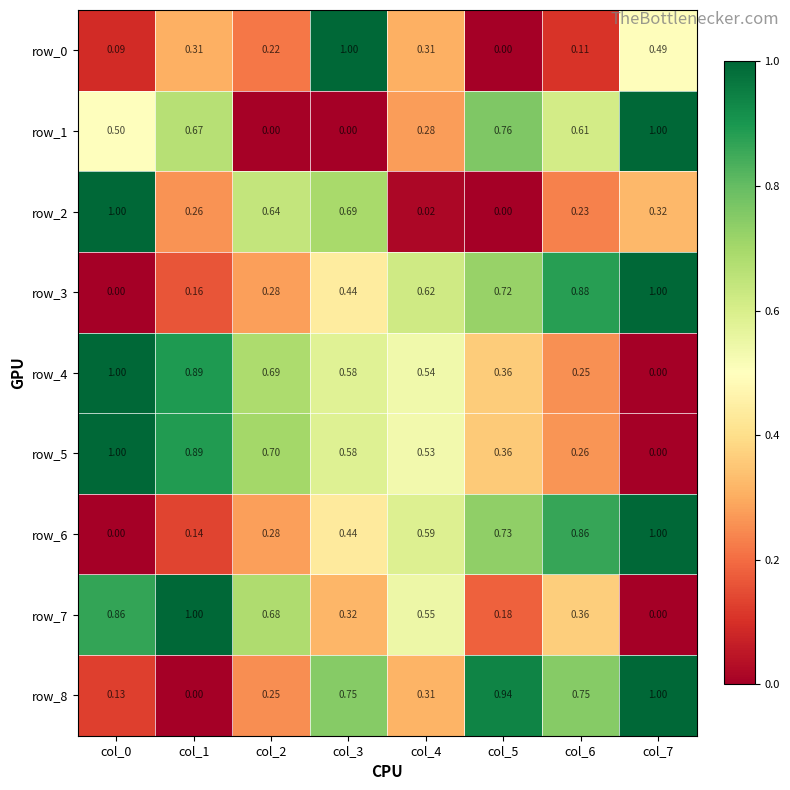

Is the value of row_2 at col_0 greater than the value of row_5 at col_5?

Yes